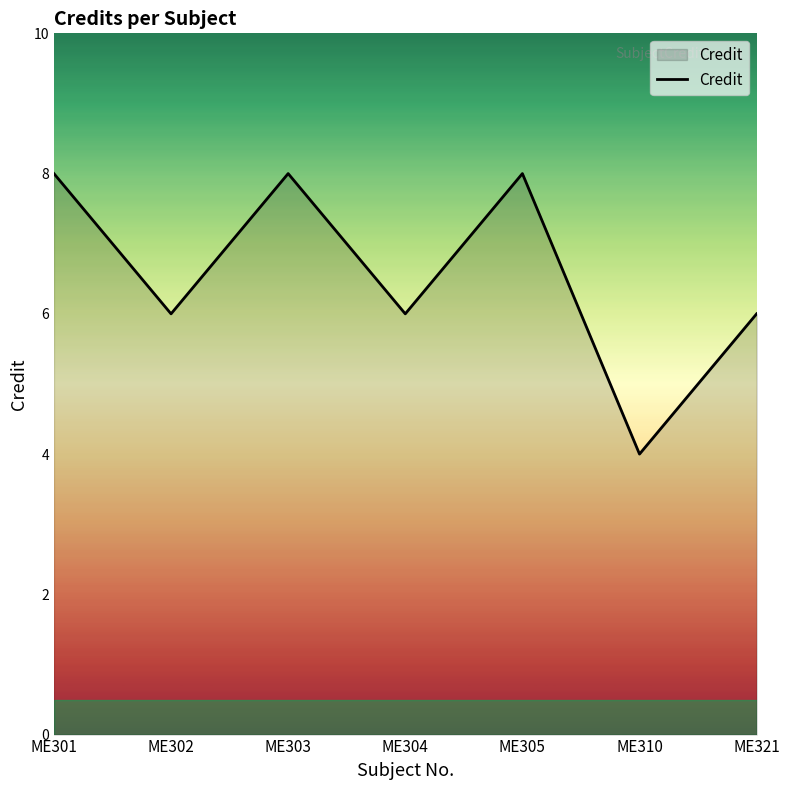

How many distinct data groups are displayed?

1